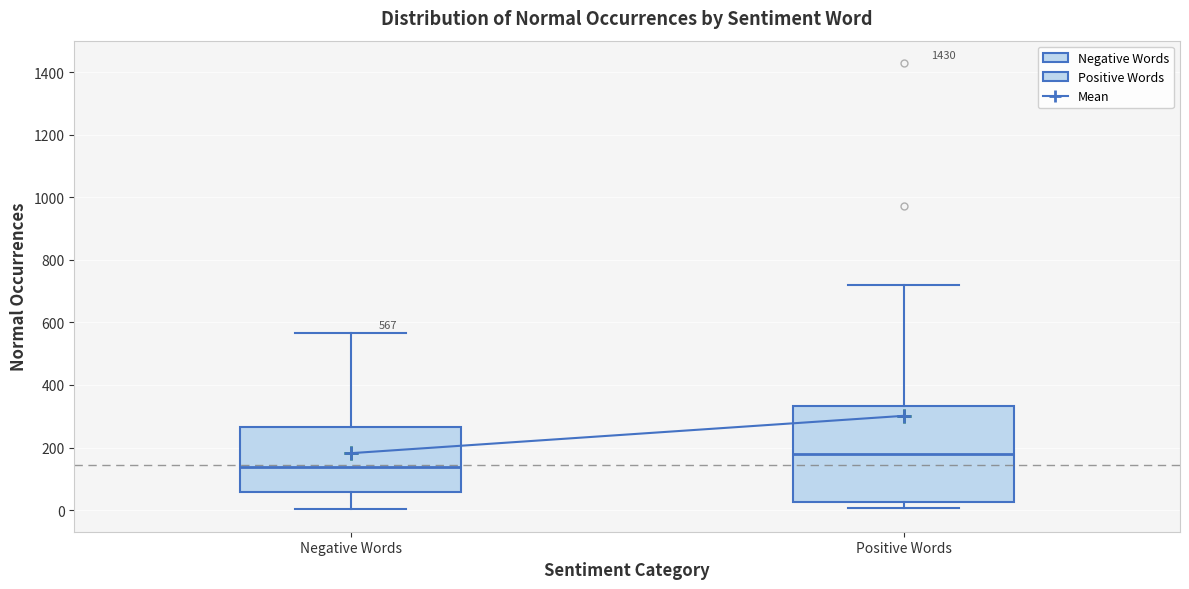

Which box's median line is the highest?

Positive Words